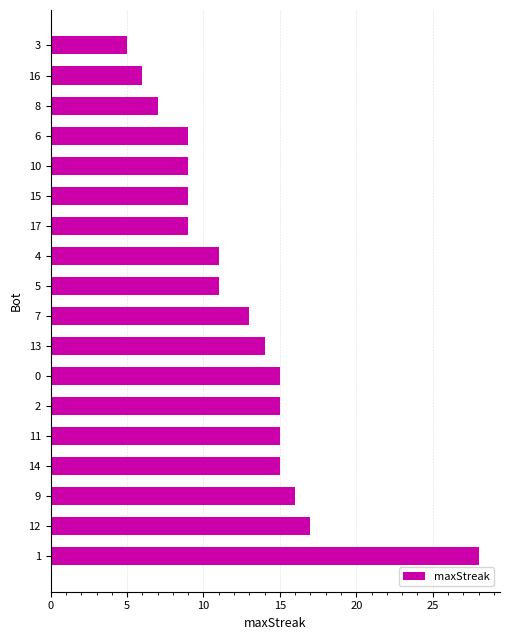

Is it true that the value at 12 is 11?

False